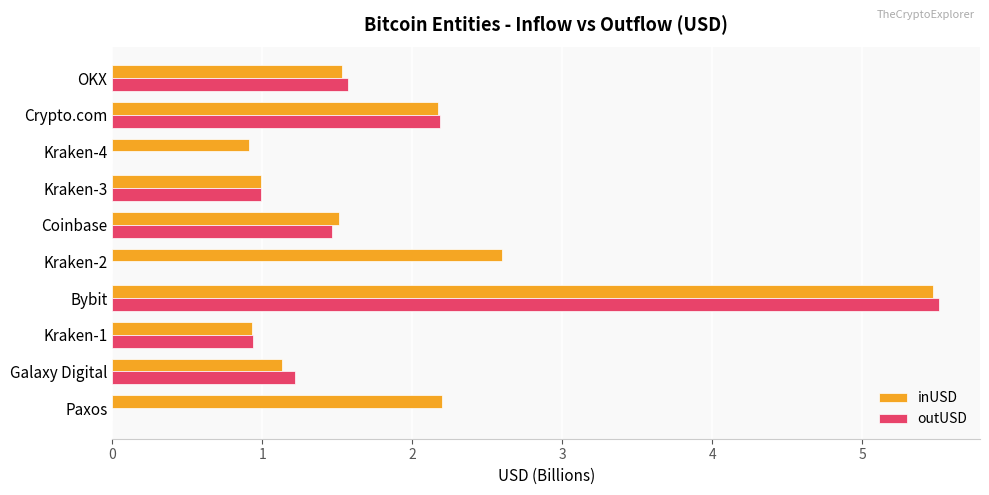

At which label is inUSD closest to 3?

Kraken-2